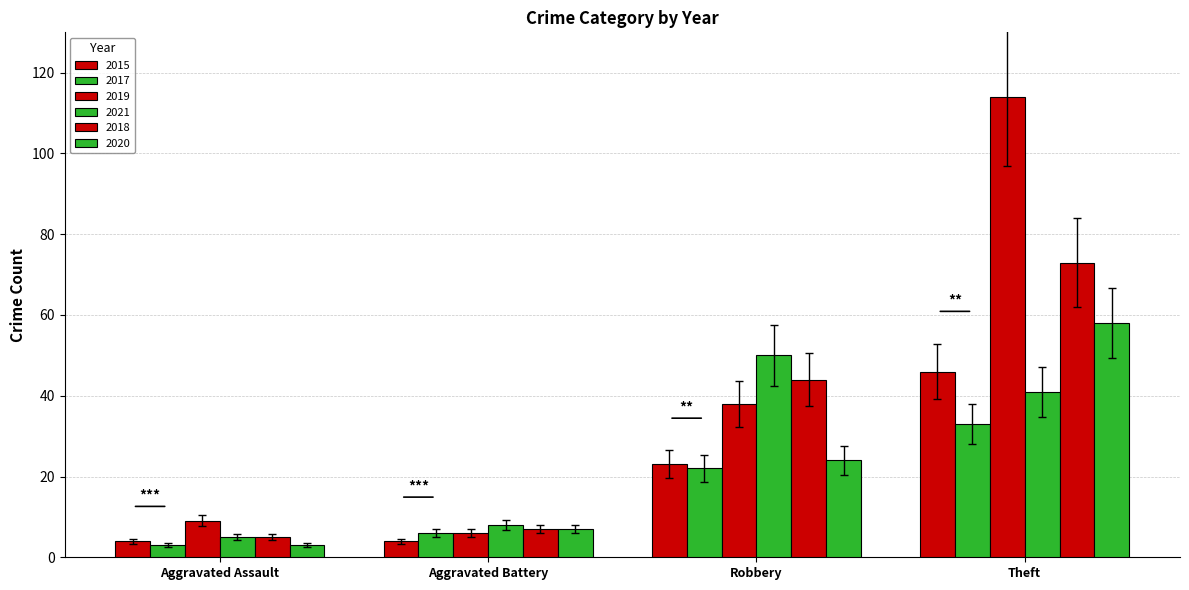

Are the bars grouped side by side (vs. stacked)?

Yes